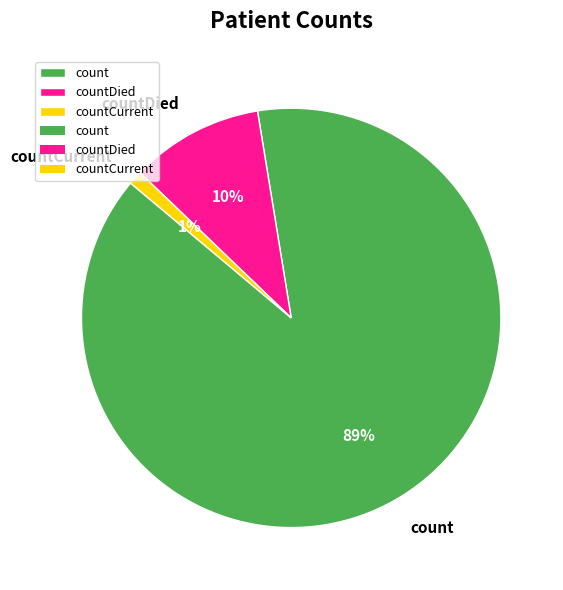

Which slice is the smallest?

countCurrent